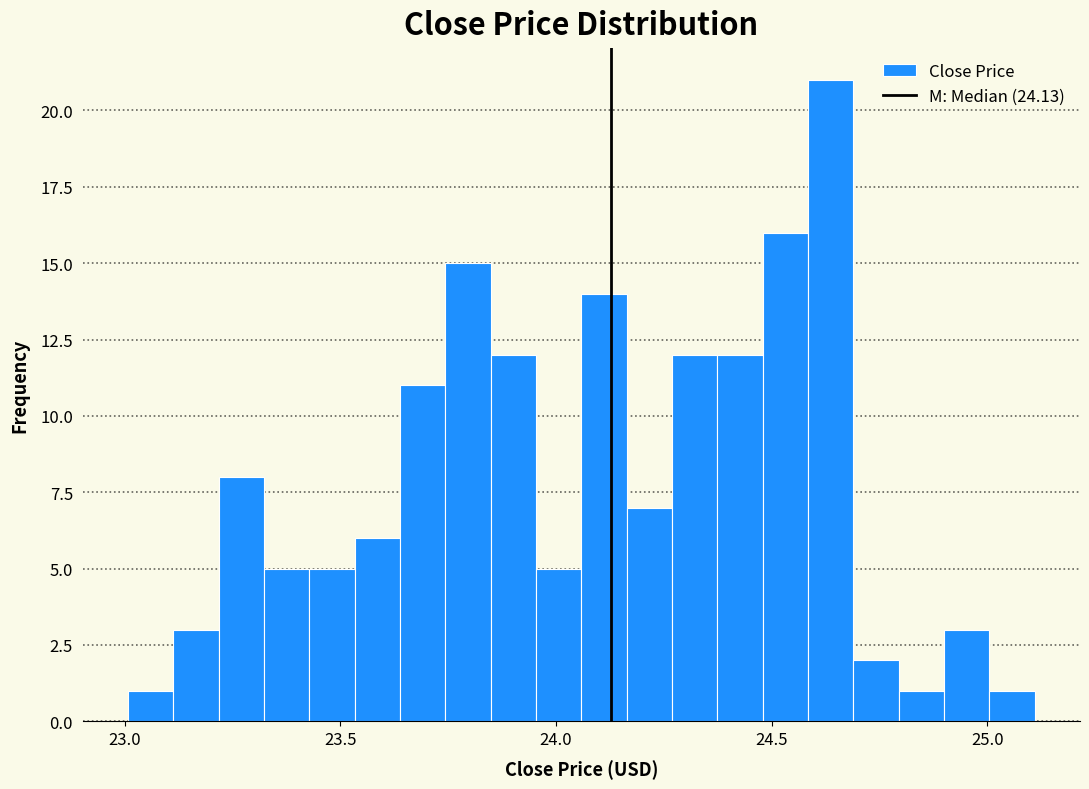

Read against the x-axis, roughly where is the centre of the tallest bar?

24.65